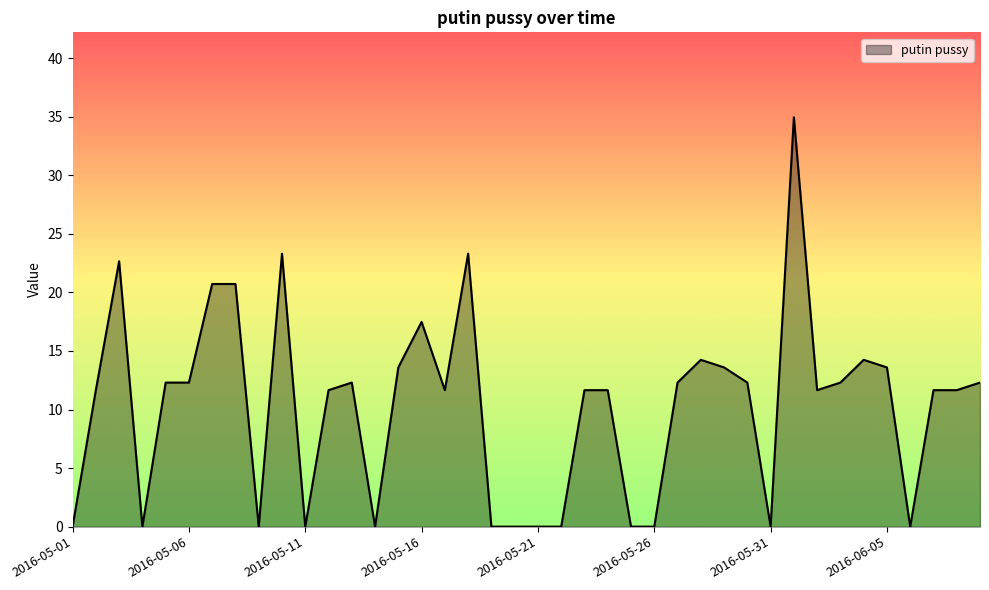

What is the difference between the maximum and minimum values?

35.0